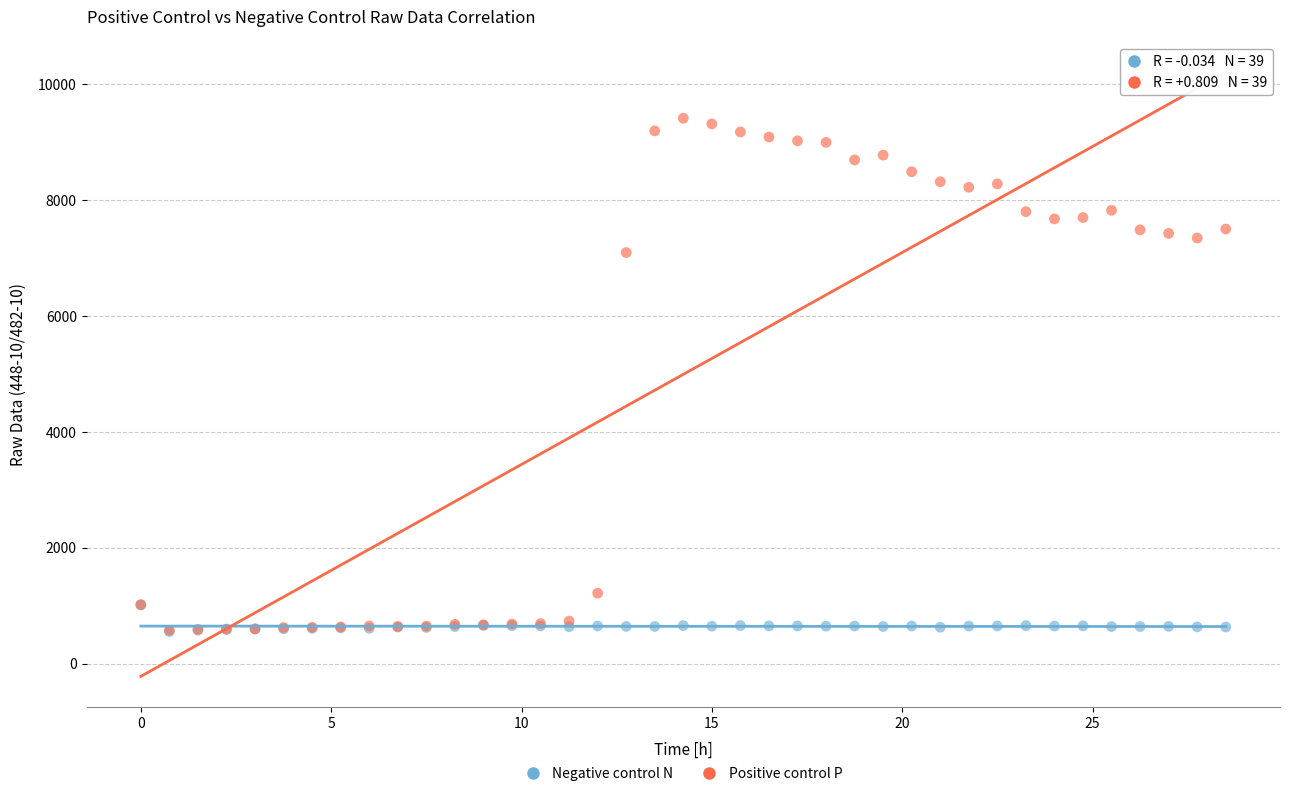

Which series has the largest Y range (max minus min)?

Positive control P